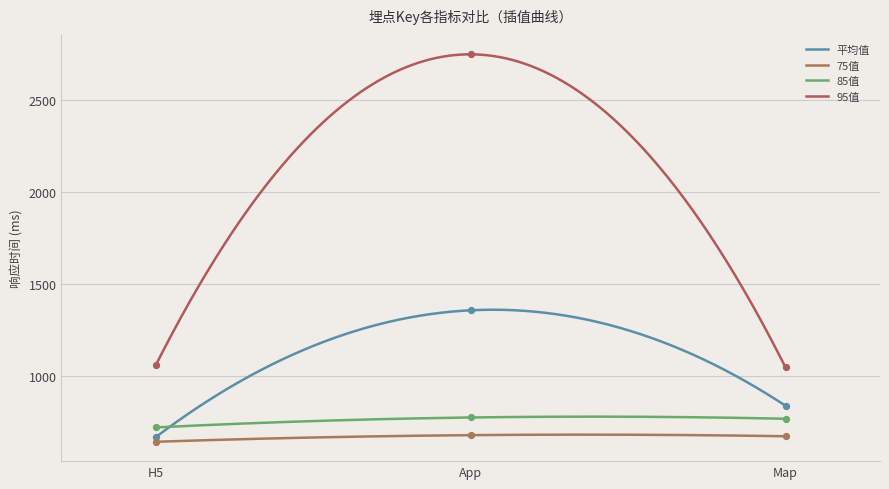

What is the total value across all series at Map?

3326.7